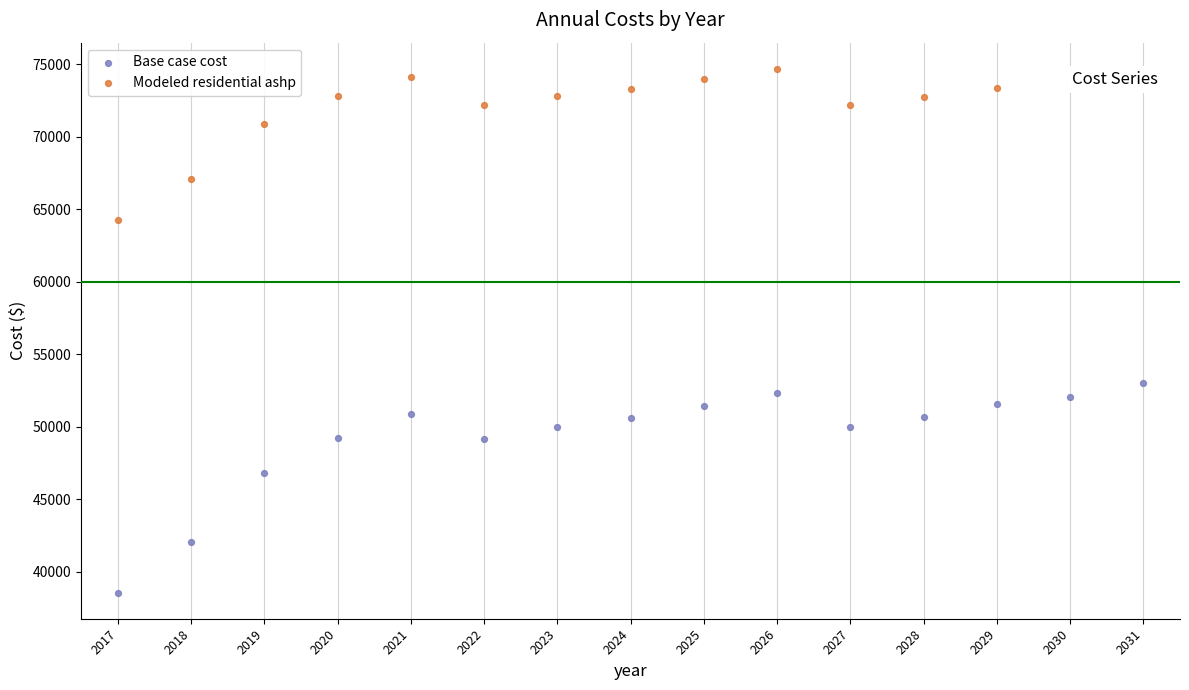

What are all the series names shown in the legend?

Base case cost, Modeled residential ashp